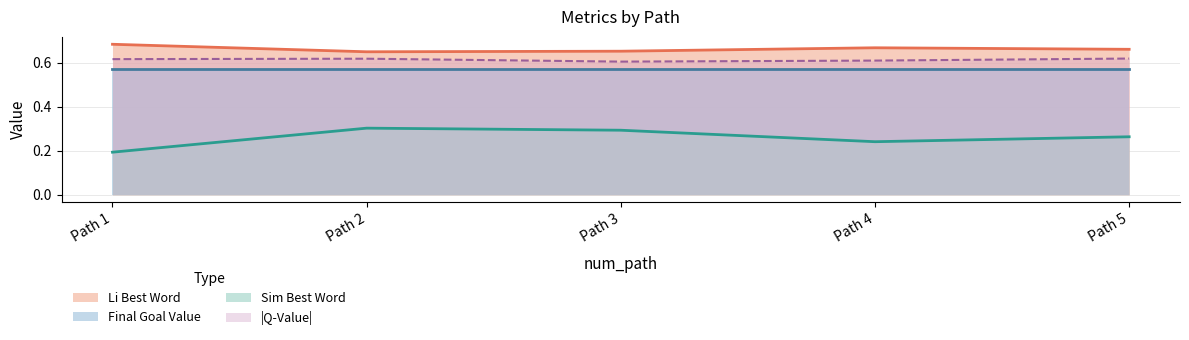

What is the difference between the highest and lowest values at Path 5?

0.4